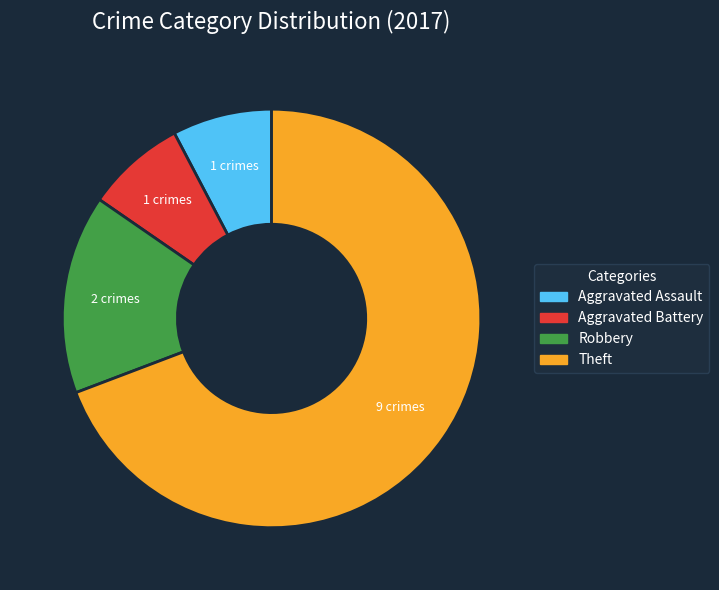

Is the sum of Aggravated Assault and Theft greater than half?

Yes